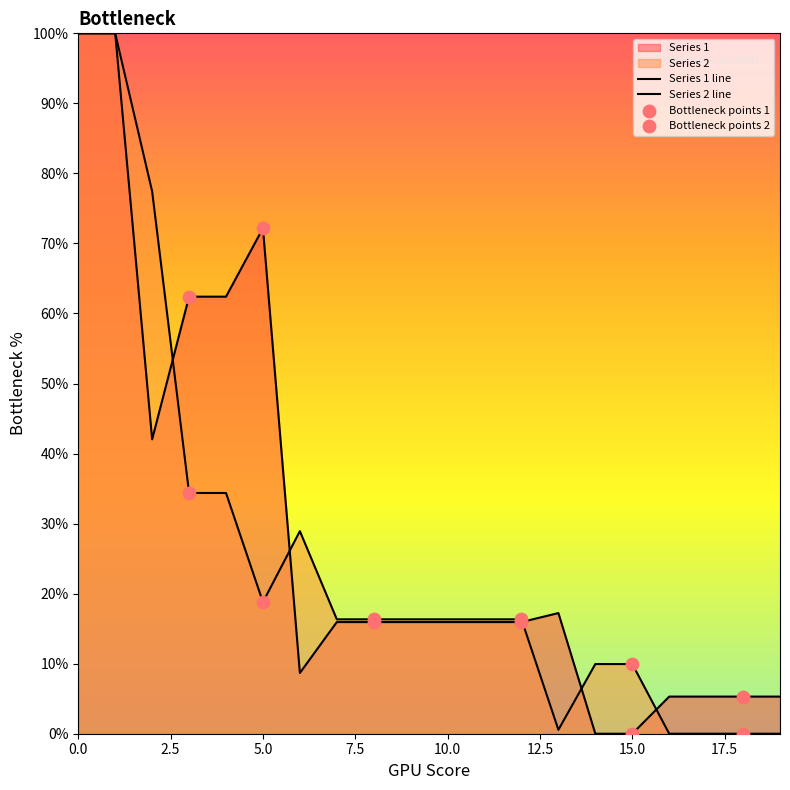

Which series reaches the minimum Y coordinate?

Series 1